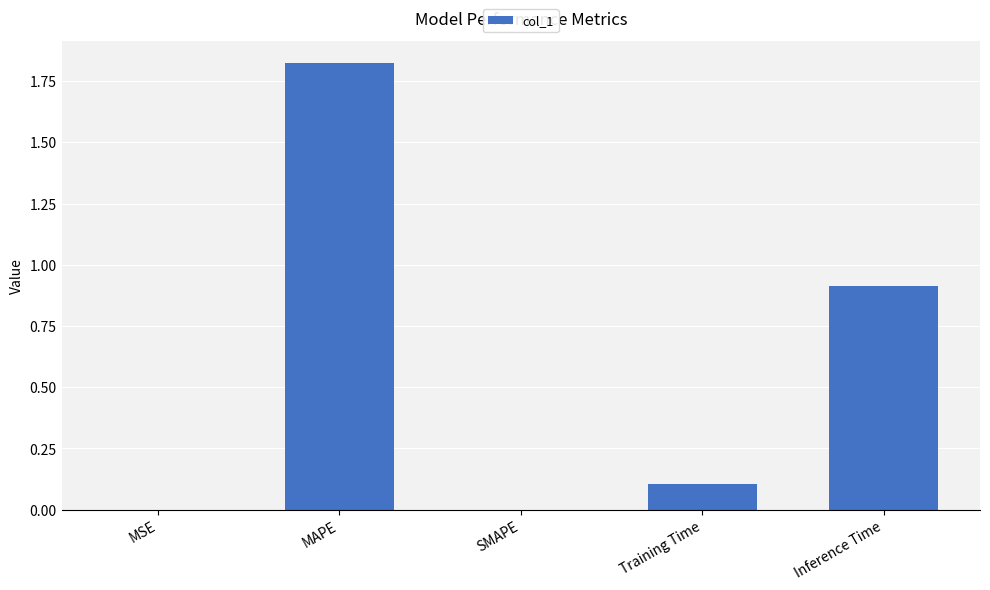

What value does the data have at Inference Time?

0.9